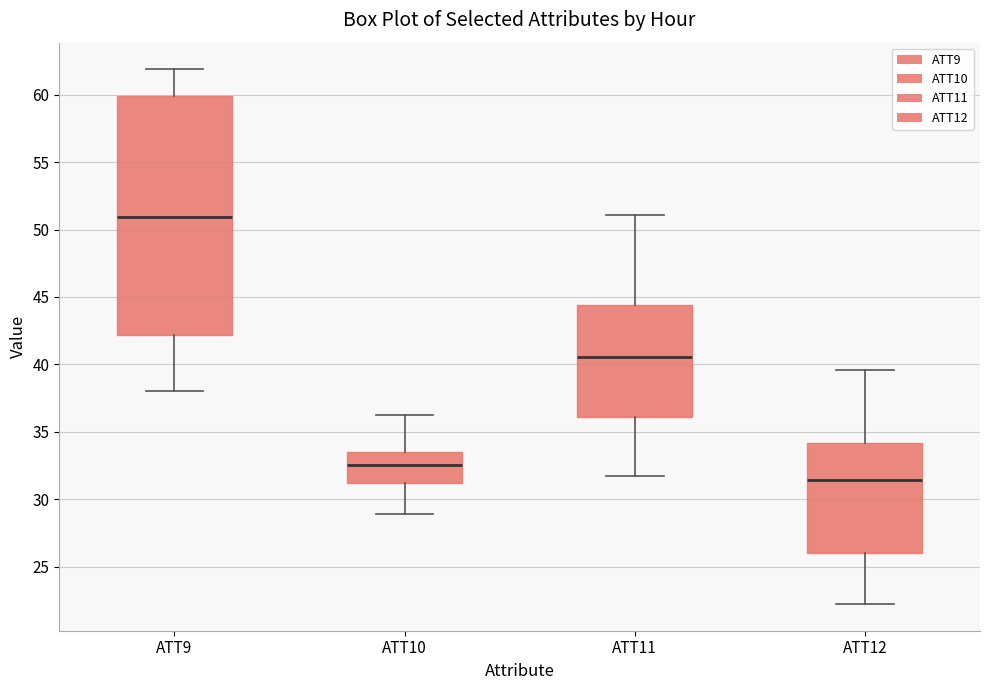

Reading left to right, transcribe this box plot: for each box, give where its median line is, the range the box spans, and where its two whiskers end, as read against the y-axis. The values are not printed on the chart, so give them approximately, as read against the axis.

ATT9: median 51.0, box 42.0 to 60.0, whiskers 38.0 to 62.0
ATT10: median 32.5, box 31.0 to 33.5, whiskers 29.0 to 36.5
ATT11: median 40.5, box 36.0 to 44.5, whiskers 32.0 to 51.0
ATT12: median 31.5, box 26.0 to 34.0, whiskers 22.0 to 39.5